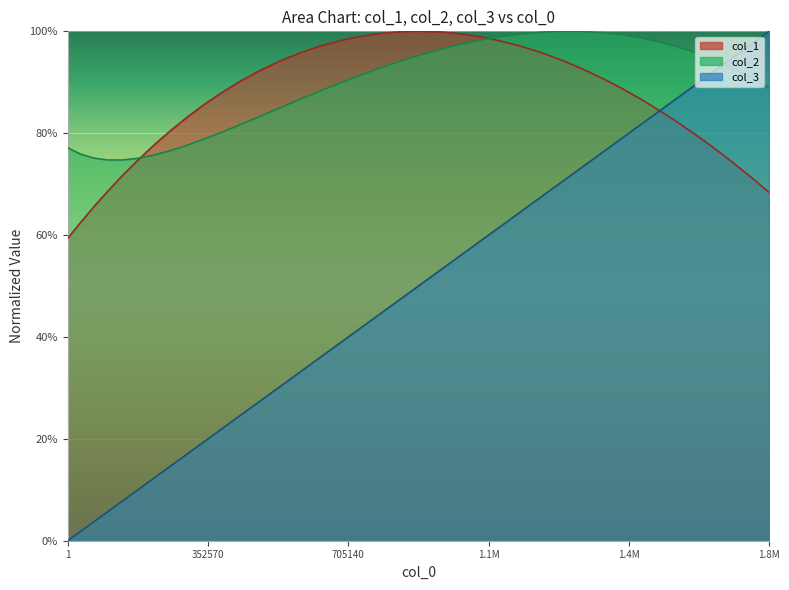

What is the difference between the col_1 values at 1609748.91176135 and 993441.705976604?

0.2